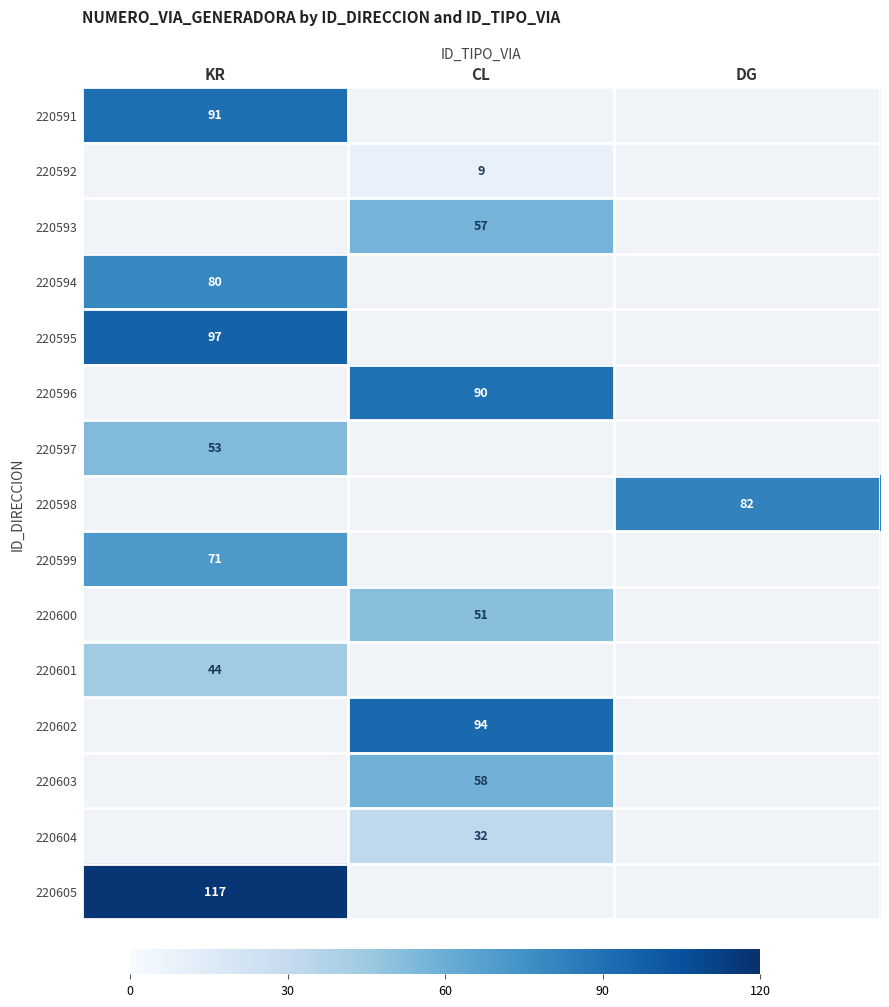

Is it true that 220600 equals 79.0 at CL?

False